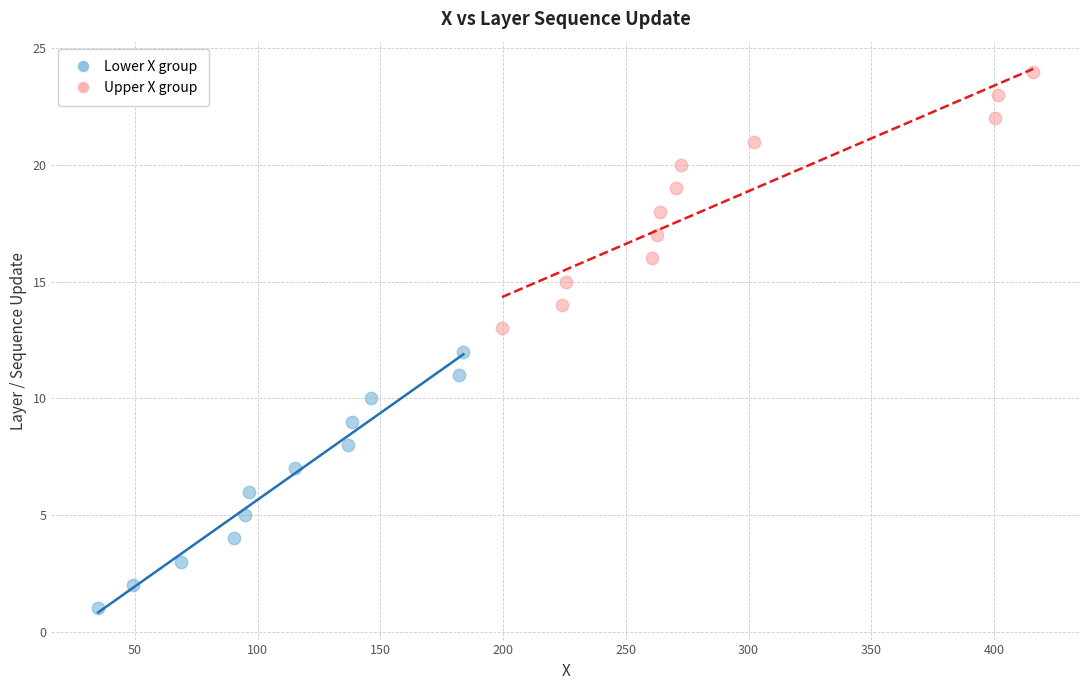

Which series reaches the minimum Y coordinate?

Lower X group